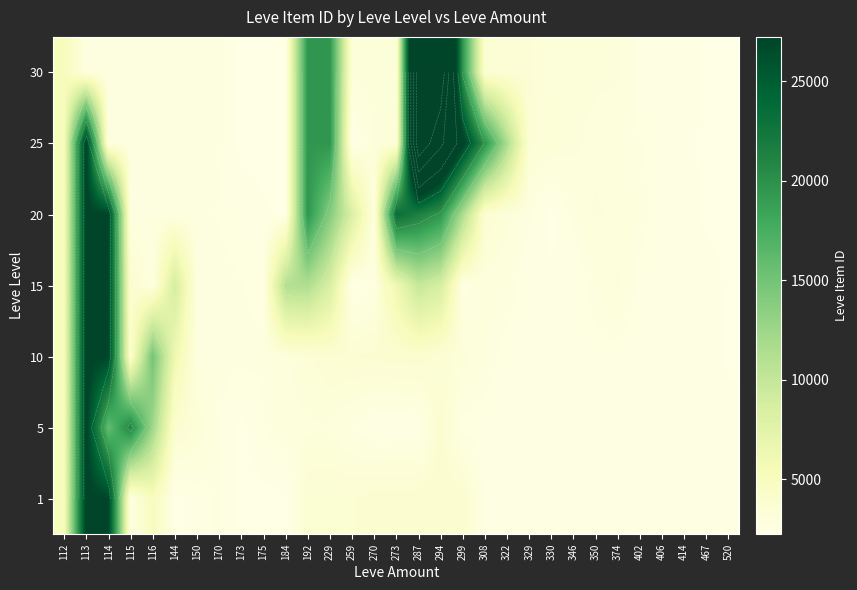

Which series has the widest spread of values?

25